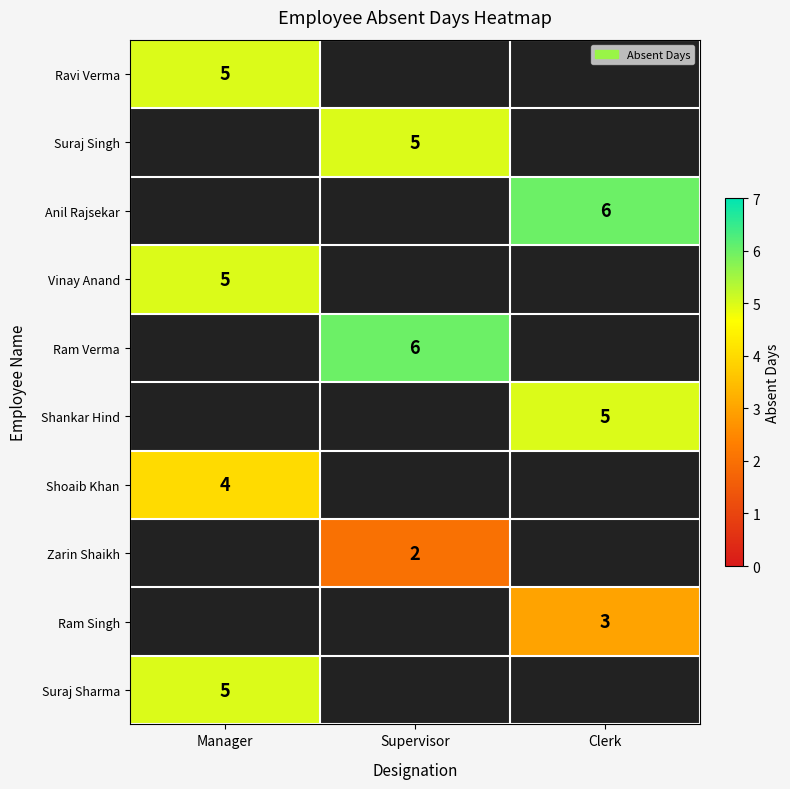

Is it true that Ram Verma equals 1 at Supervisor?

False